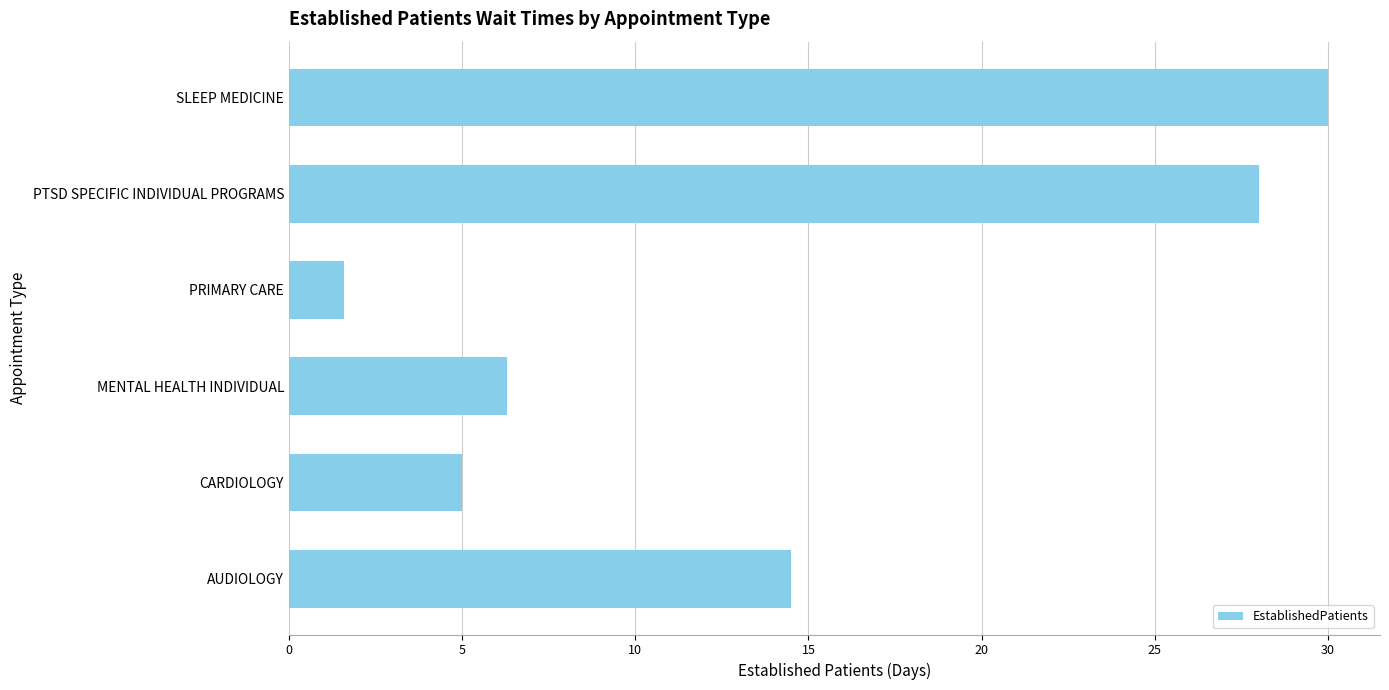

True or false: the data shows 20.6 at AUDIOLOGY.

False